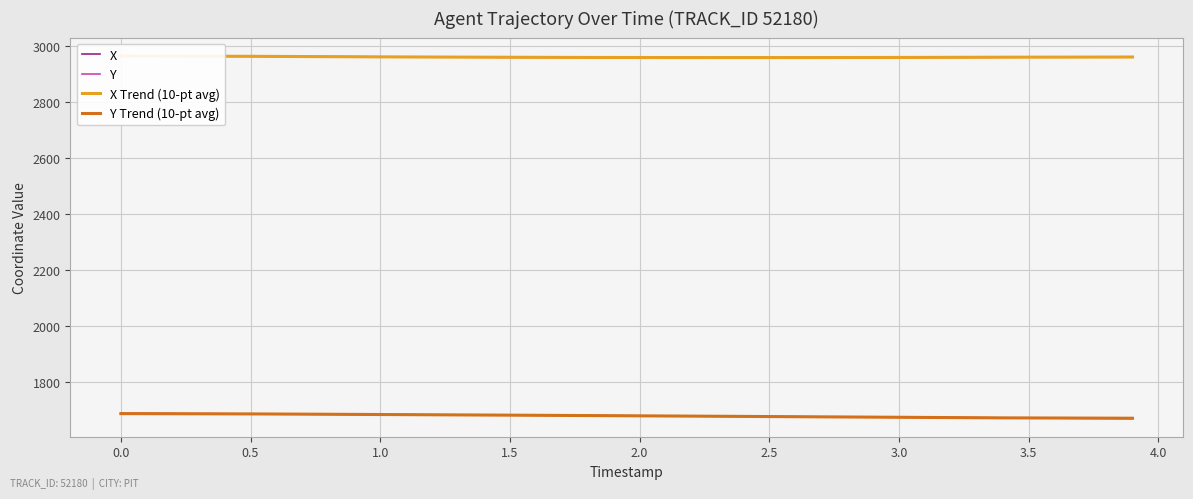

What is the maximum value for Y?

1687.5